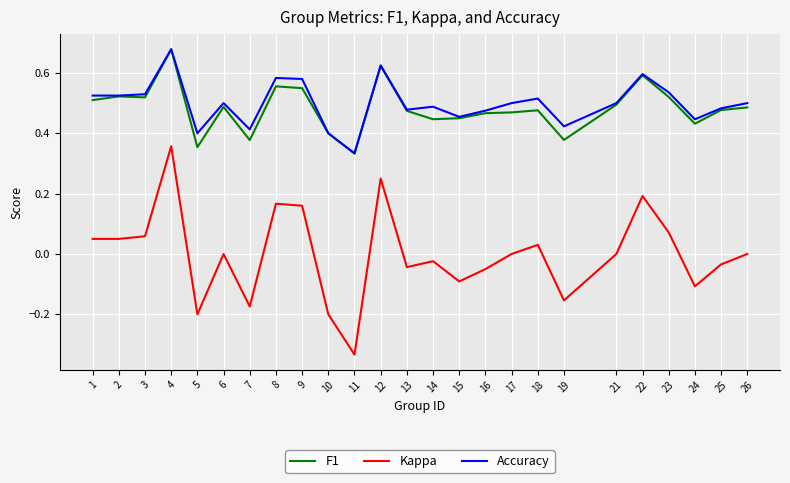

Is the value of Kappa at 9 greater than the value of F1 at 8?

No